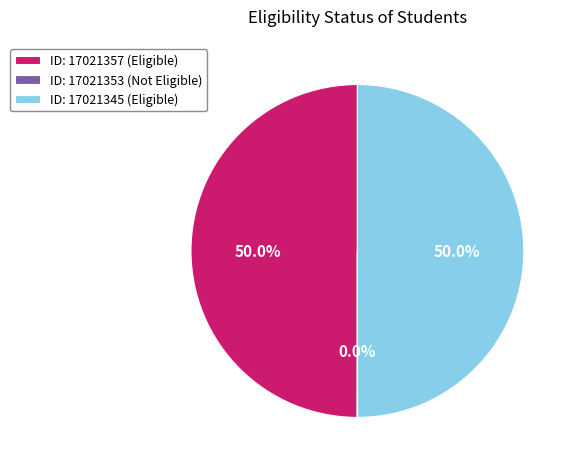

Is the sum of ID: 17021345 (Eligible) and ID: 17021357 (Eligible) greater than half?

Yes